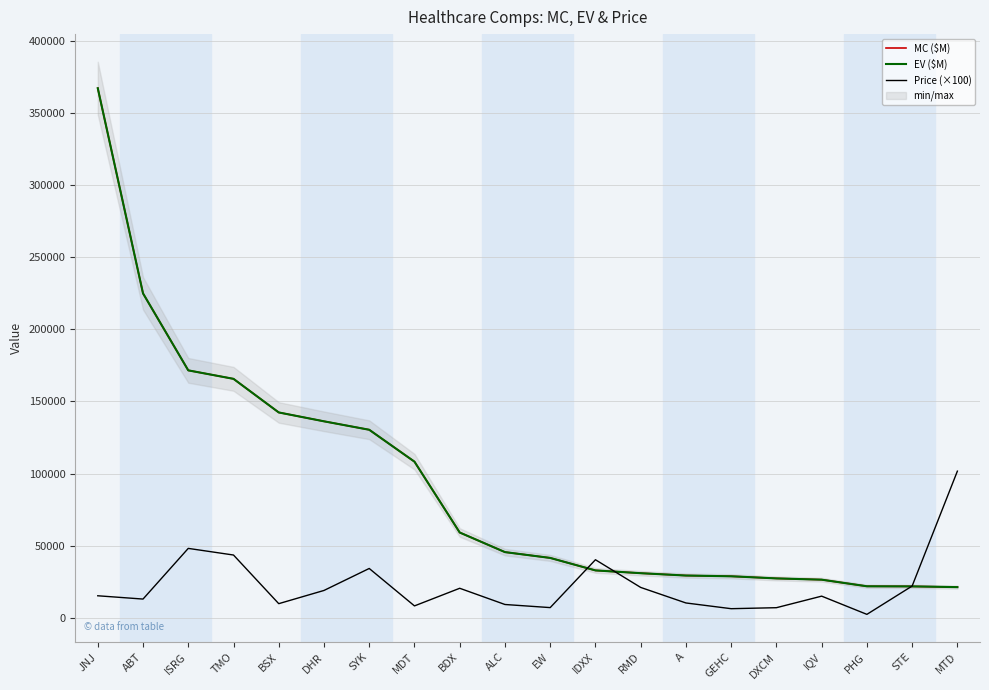

What is the label of the 8th point from the right?

RMD